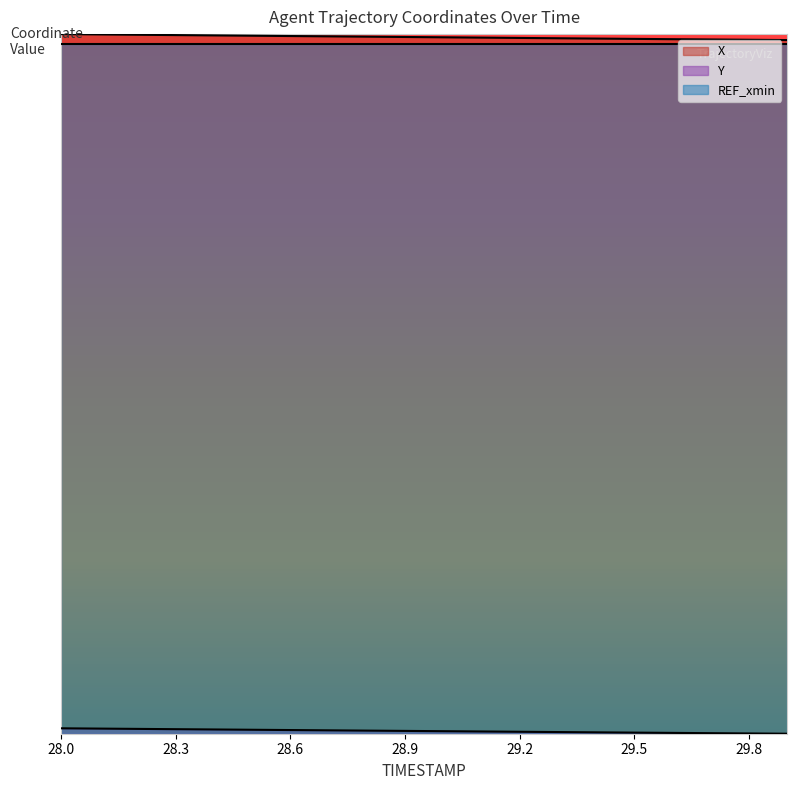

True or false: X has a value of 2325.5 at 29.2.

False